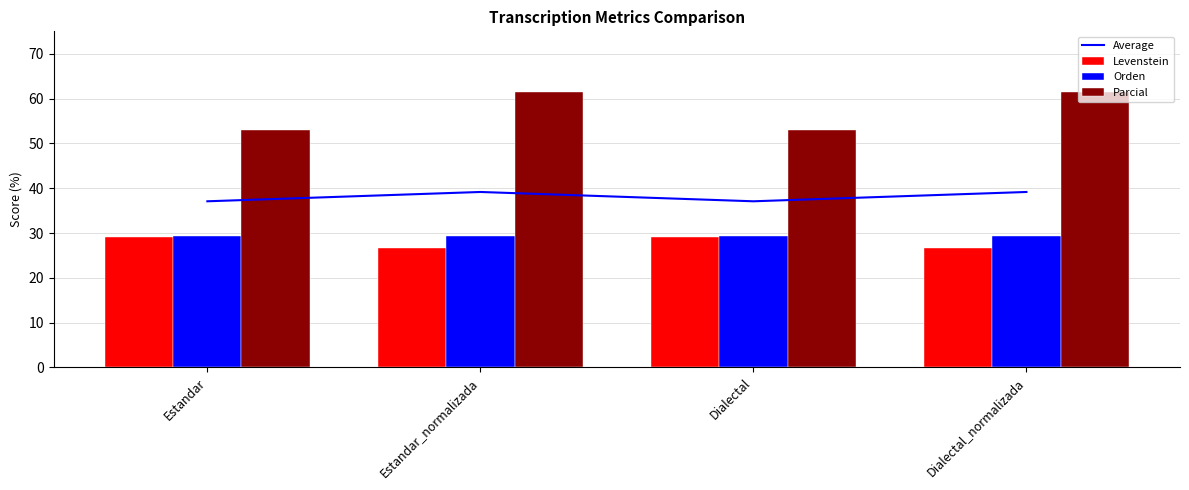

What is the label of the 3rd bar from the right?

Estandar_normalizada